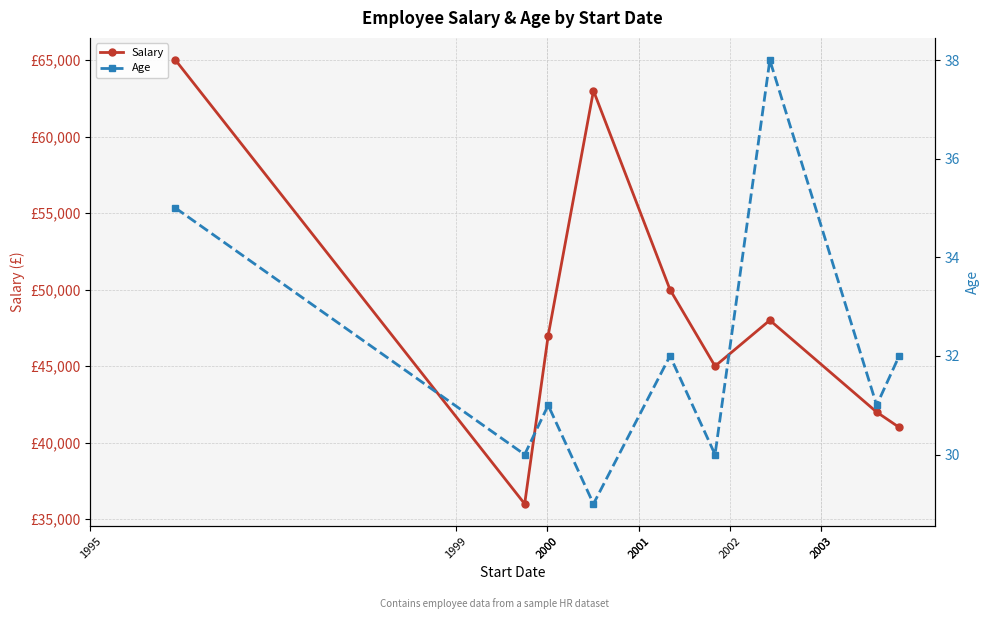

Is it true that Age equals 38 at 2002?

True